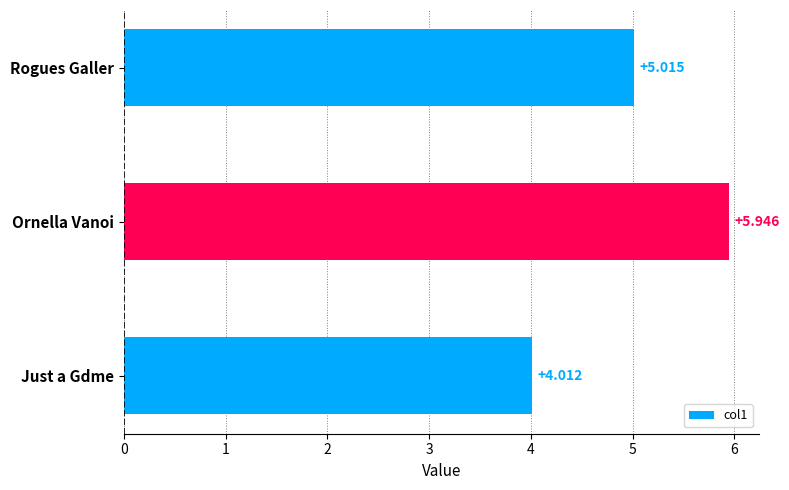

Between Rogues Galler and Just a Gdme, which is larger?

Rogues Galler